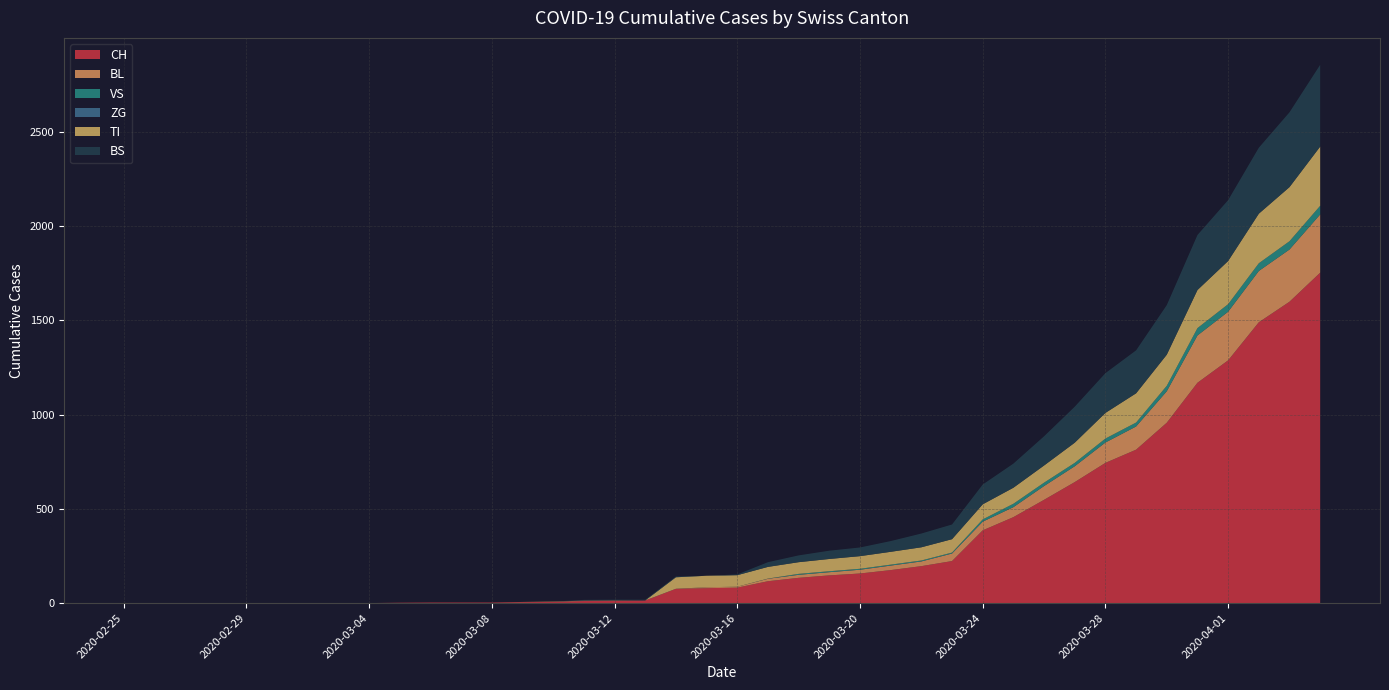

Reading right to left, list all the values displayed in this chart.

CH: 1753	1599	1490	1288	1169	957	814	744	642	548	456	386	223	196	175	157	147	134	116	82	79	76	14	12	11	6	5	3	3	3	2	0	0	0	0	0	0	0	0	0
BL: 309	277	272	258	251	167	123	108	84	73	53	46	40	25	24	20	17	16	13	5	5	0	0	2	2	2	1	0	0	0	0	0	0	0	0	0	0	0	0	0
VS: 46	44	41	40	39	29	21	21	18	18	18	12	5	5	5	5	5	5	1	0	0	0	0	0	0	0	0	0	0	0	0	0	0	0	0	0	0	0	0	0
ZG: 0	0	0	0	0	0	0	0	0	0	0	0	0	0	0	0	0	0	0	0	0	0	0	0	0	0	0	0	0	0	0	0	0	0	0	0	0	0	0	0
TI: 314	287	263	229	202	165	155	136	107	91	85	80	71	70	68	67	65	62	62	61	61	61	0	0	0	0	0	0	0	0	0	0	0	0	0	0	0	0	0	0
BS: 434	397	350	323	292	263	228	211	191	155	128	105	78	73	57	46	44	36	25	4	0	4	4	4	4	0	0	0	0	0	0	0	0	0	0	0	0	0	0	0